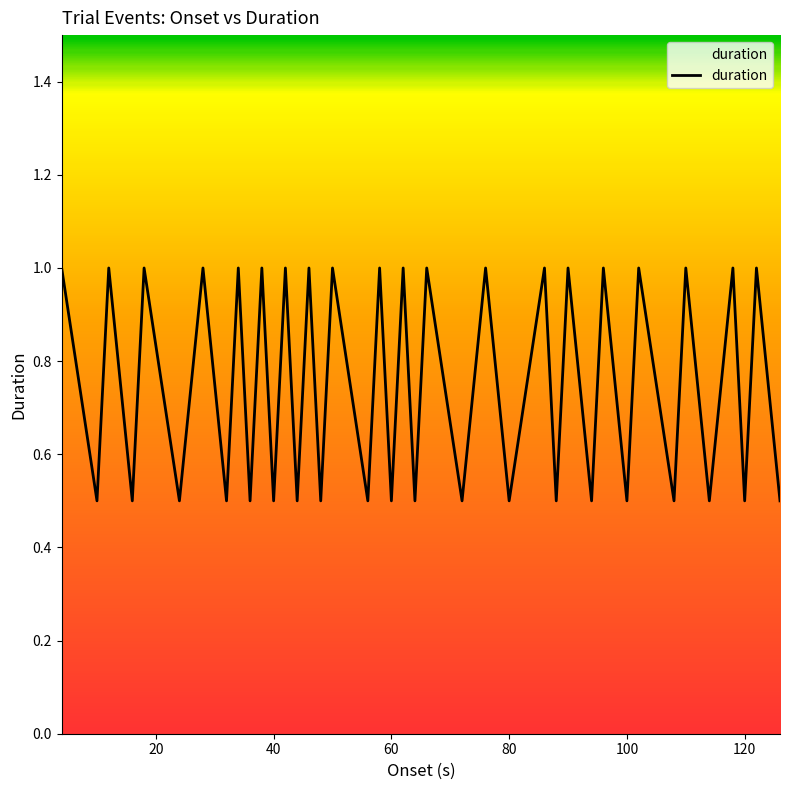

What is the difference between the maximum and minimum values?

0.5